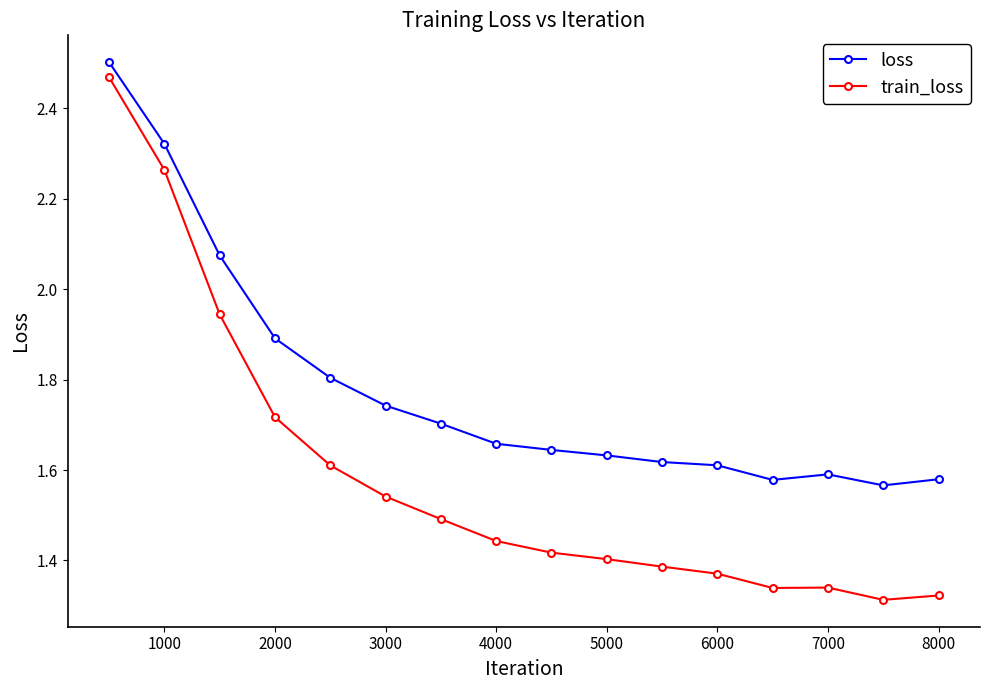

Which series has the widest spread of values?

train_loss